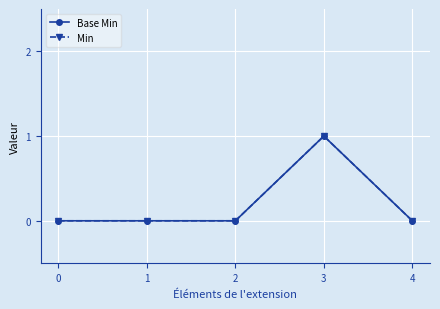

What is the sum of all Base Min values?

1